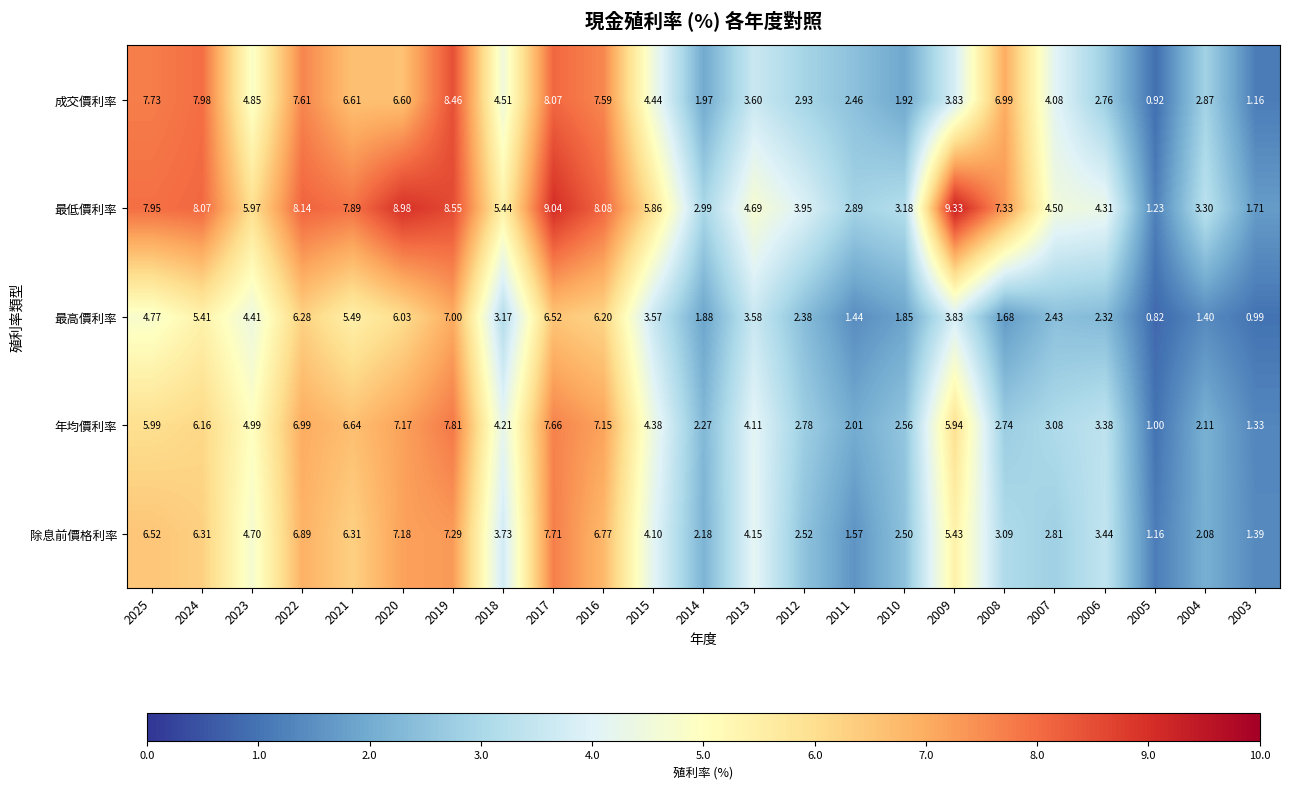

List the series in order of their peak value, highest first.

最低價利率, 成交價利率, 年均價利率, 除息前價格利率, 最高價利率